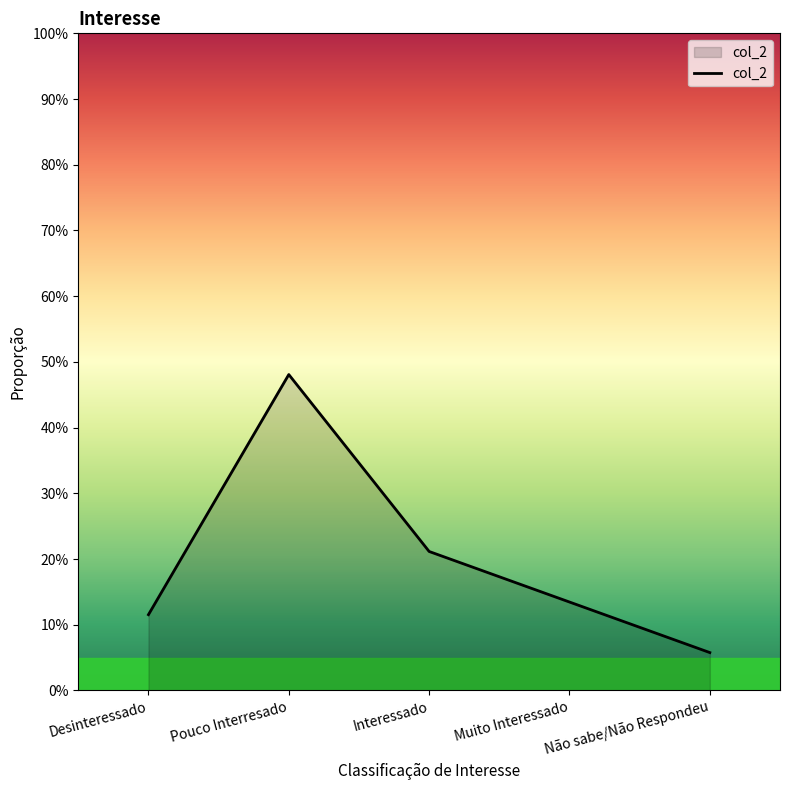

What is the difference between the maximum and minimum values?

0.4